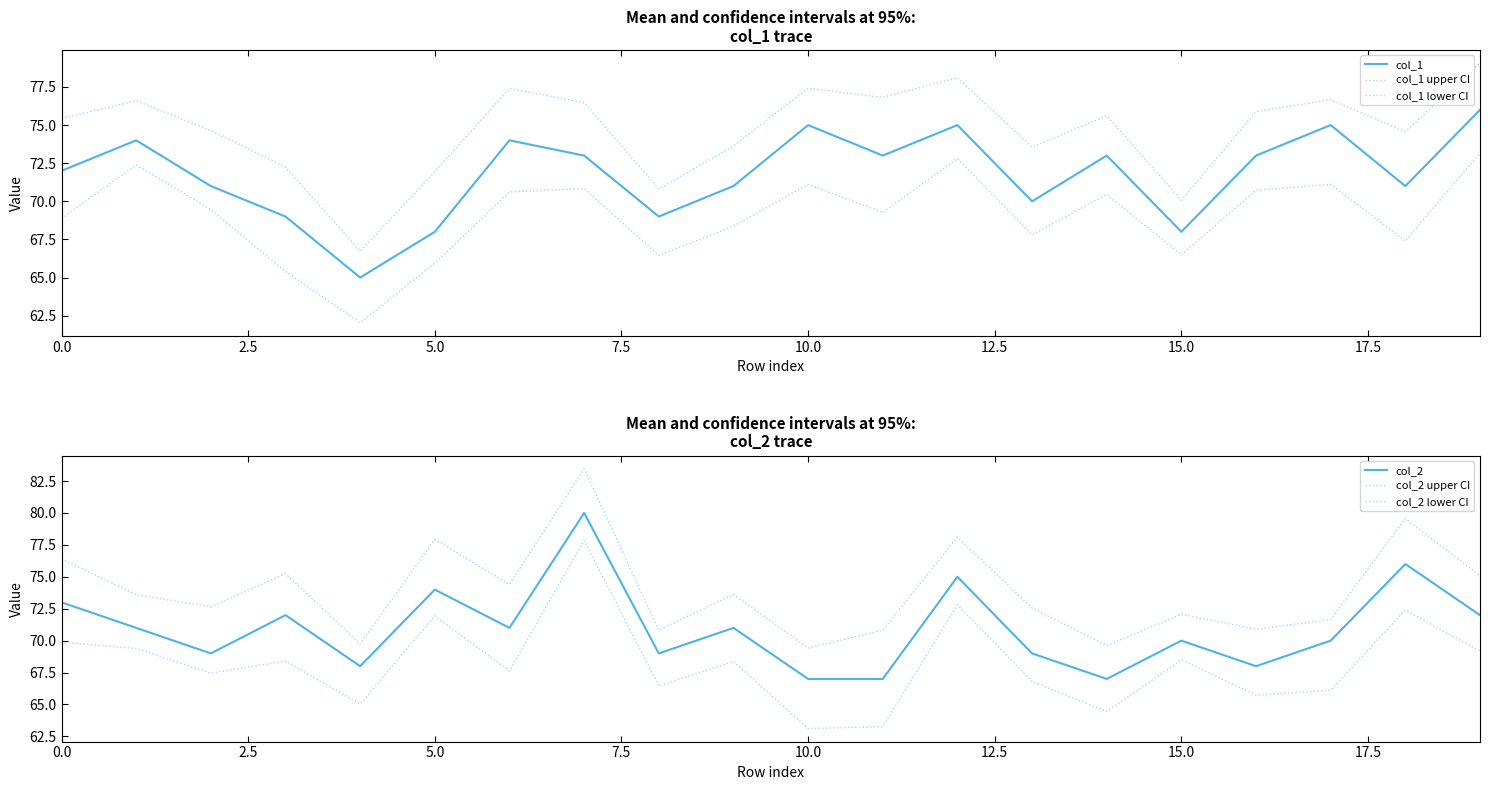

True or false: col_1 upper CI and col_2 upper CI intersect in this chart.

True